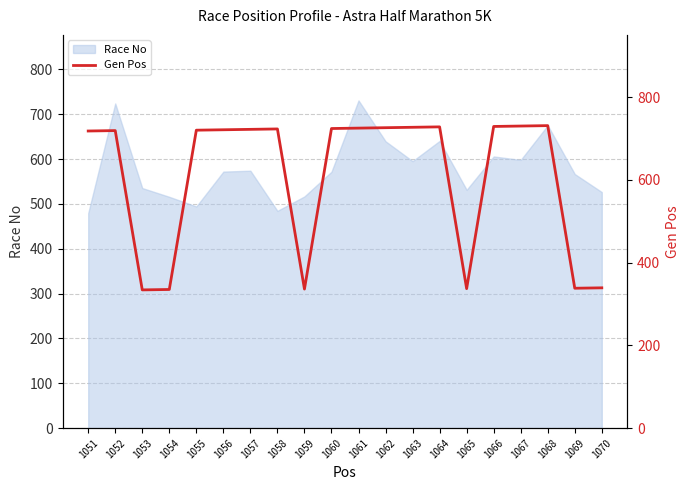

How many interior local valleys (lower than both neighbors) does the data have?

4